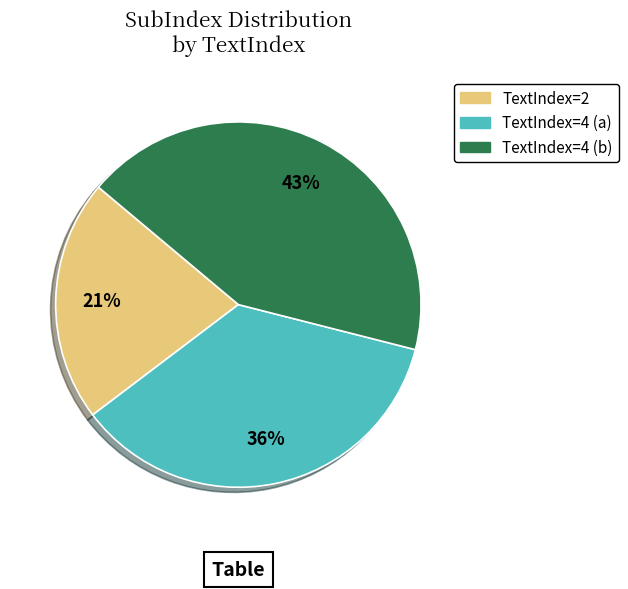

To the nearest percent, what is the average slice percentage?

33%